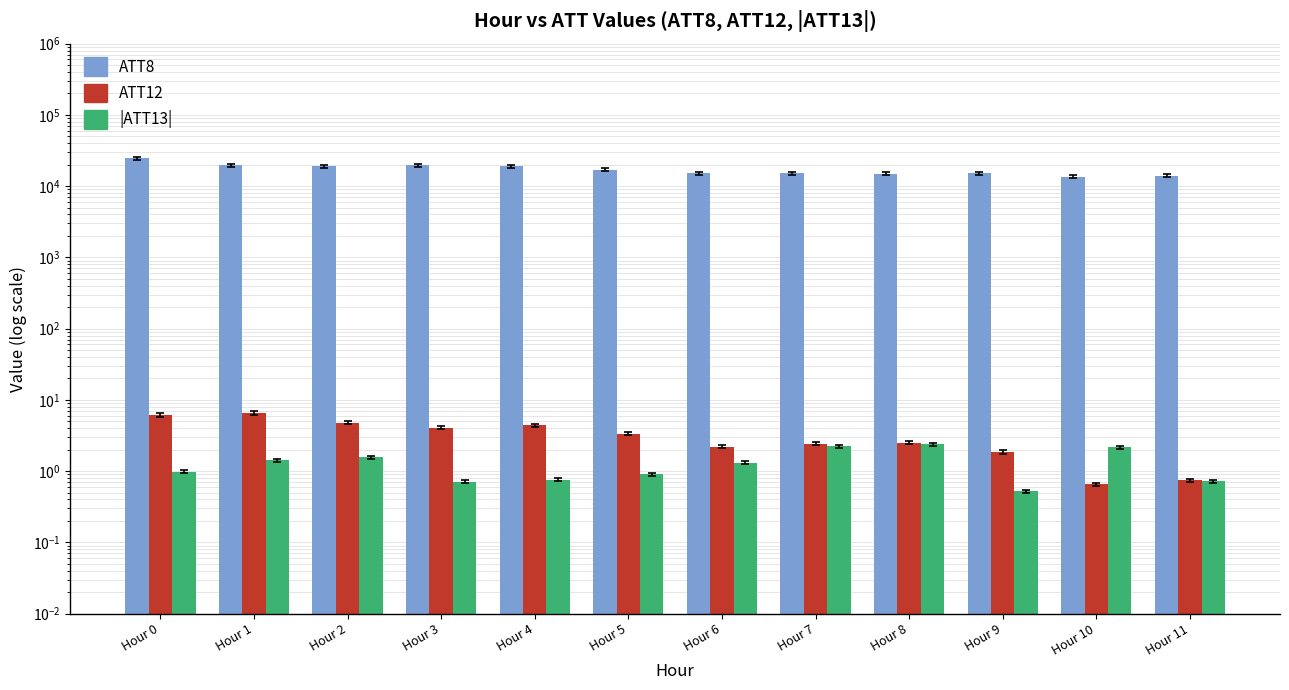

What is the lowest value of the |ATT13| series?

0.5